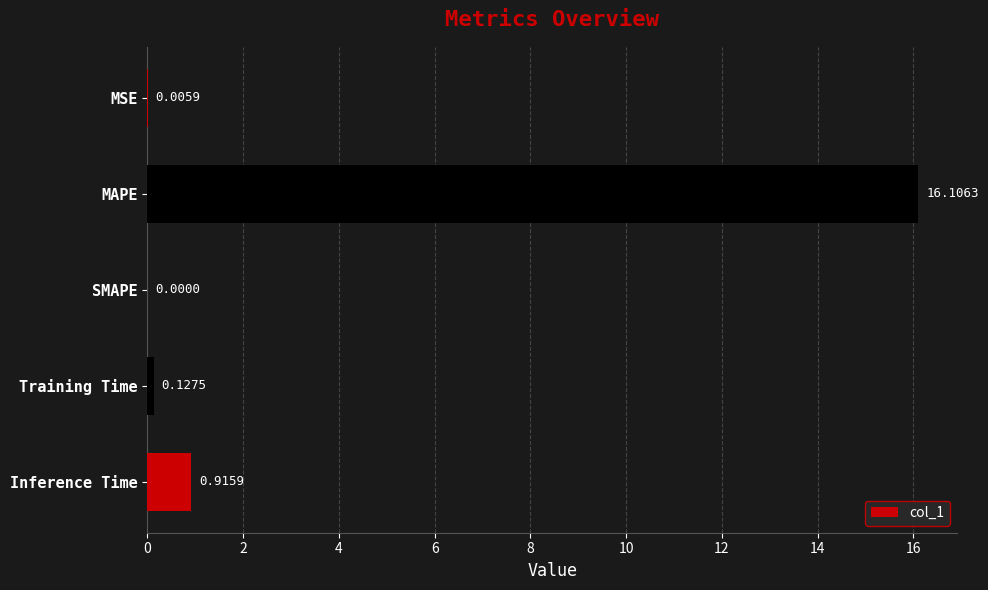

What is the sum of all values?

17.2